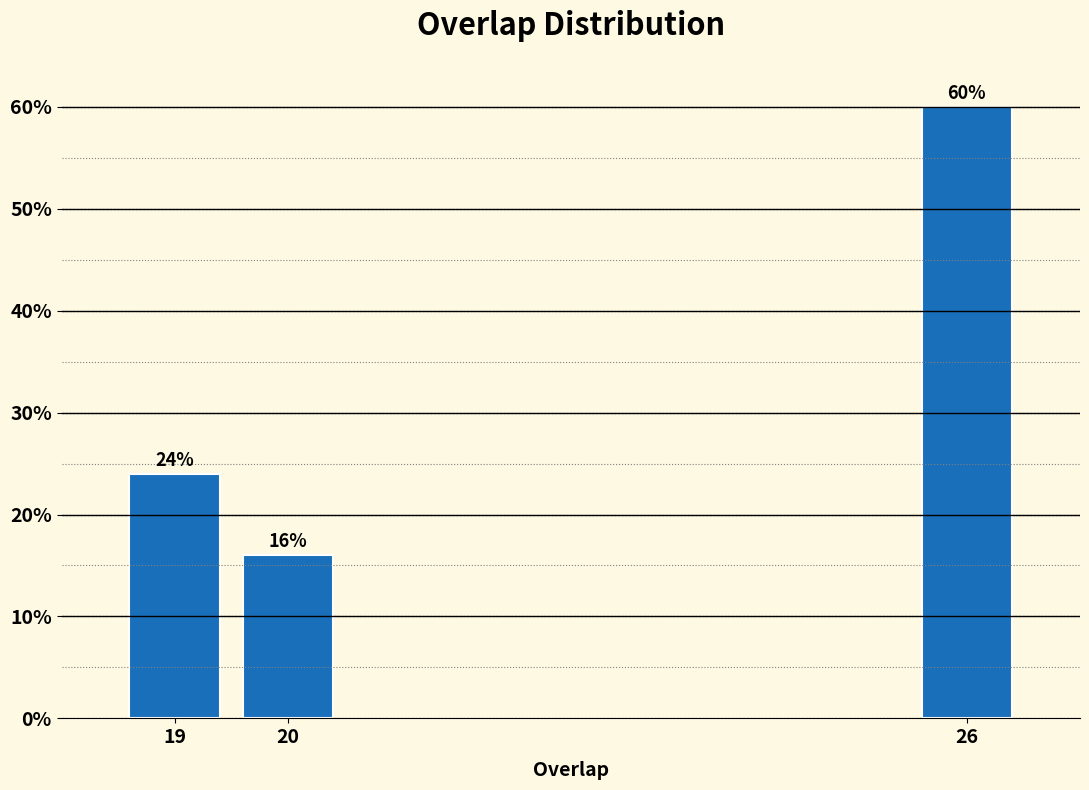

Reading right to left, list all the values displayed in this chart.

26=60	20=16	19=24